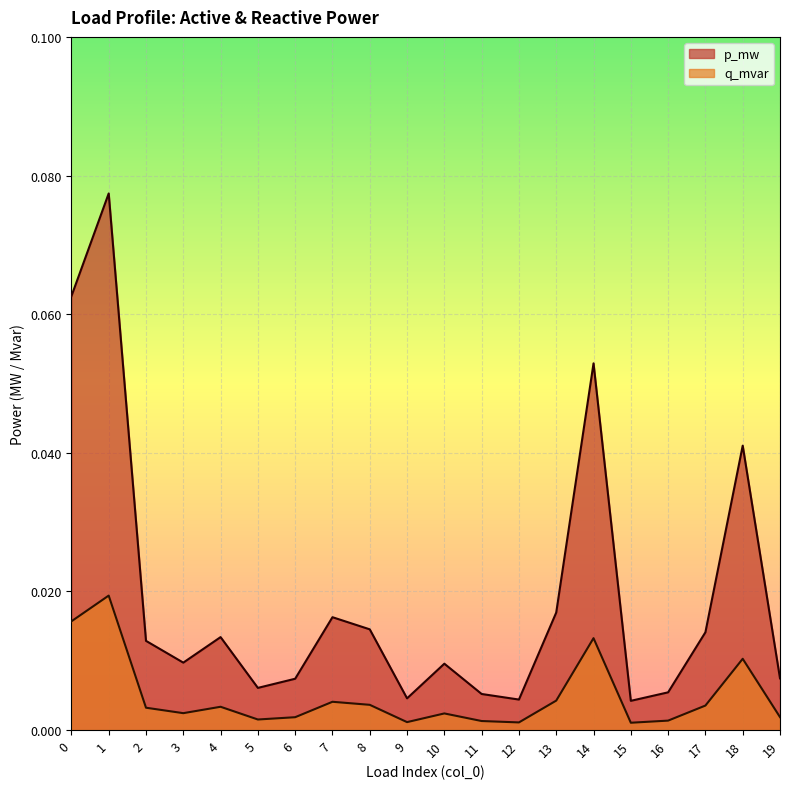

What is the total value across all series at 0?

0.1